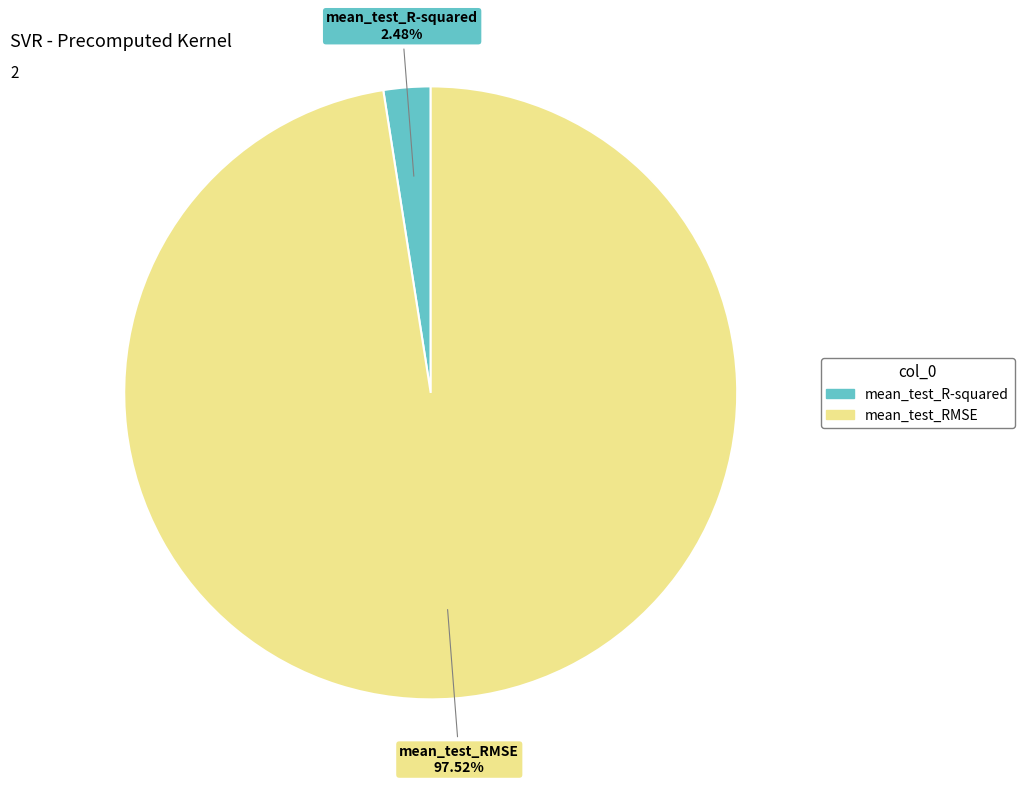

Combined, what portion of the pie is mean_test_RMSE and mean_test_R-squared?

100.0%